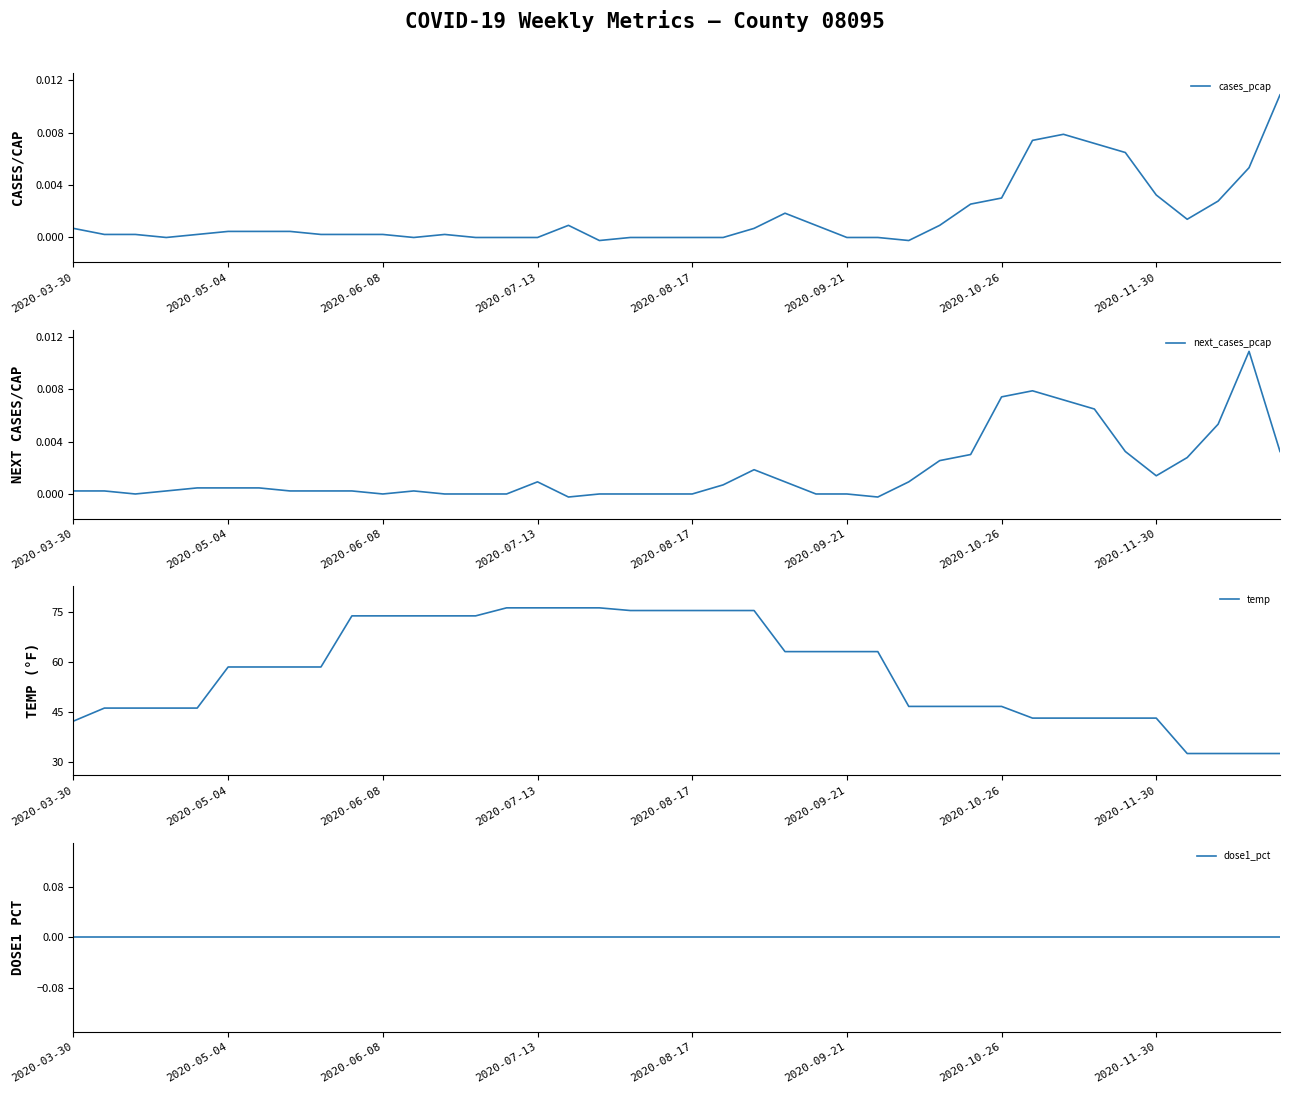

True or false: cases_pcap has a value of 0.0 at 26.

True